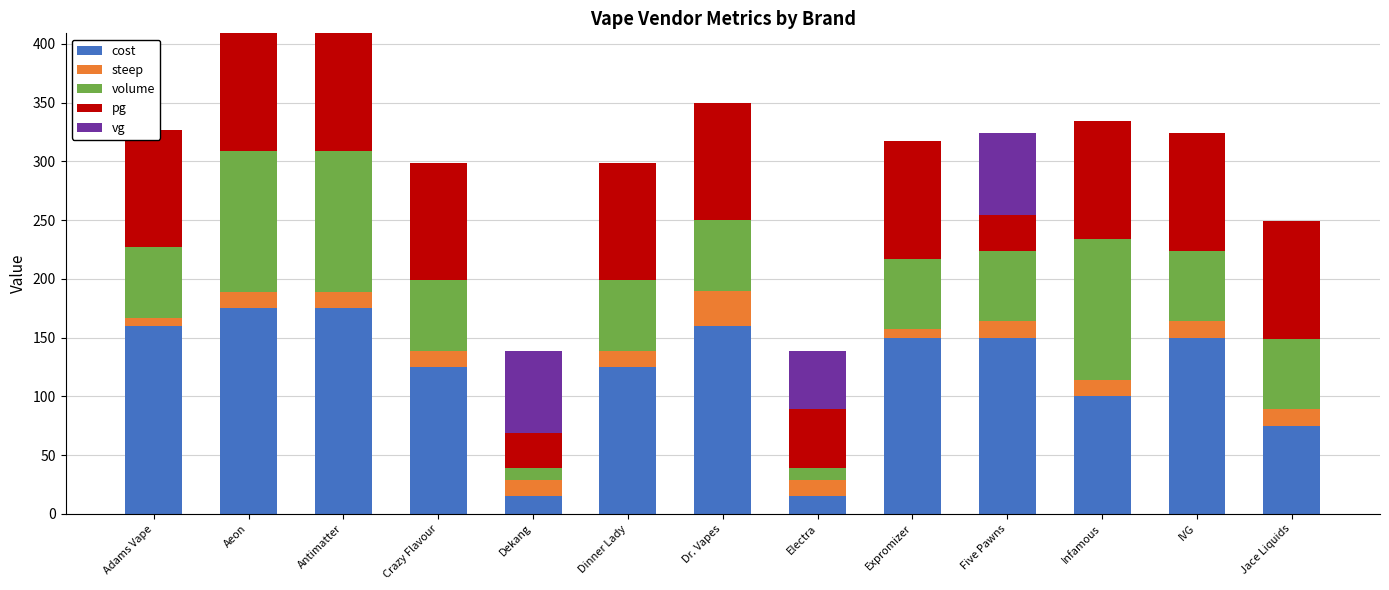

Rank the series at Dinner Lady from highest to lowest value.

cost, pg, volume, steep, vg